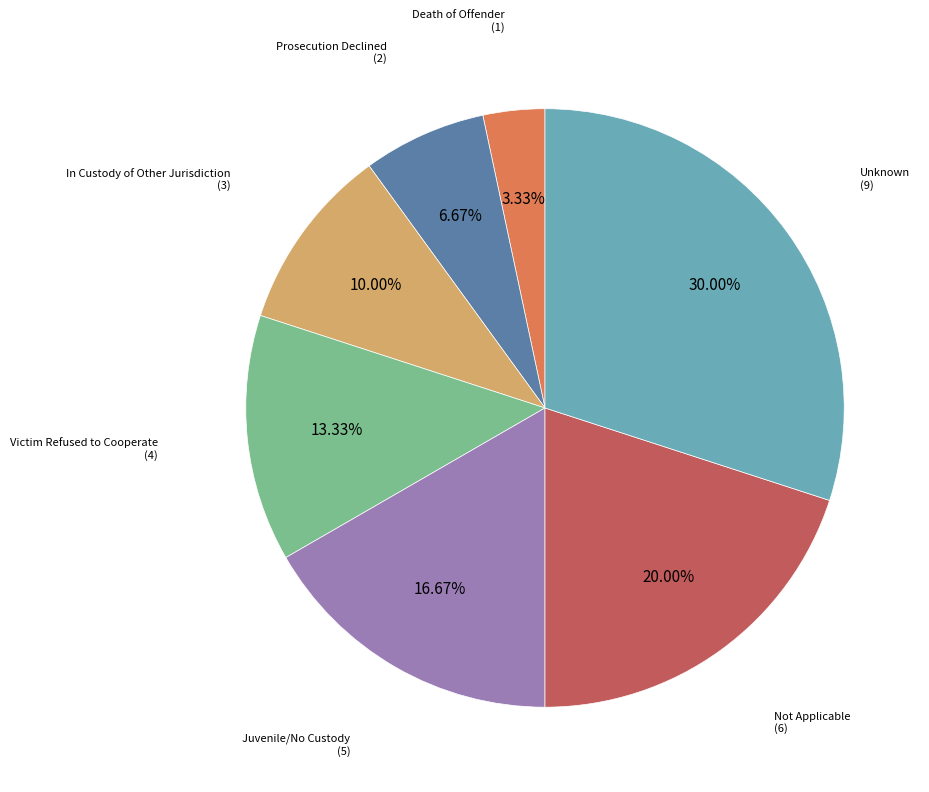

Combined, do Victim Refused to Cooperate (4) and Juvenile/No Custody (5) account for over 50%?

No